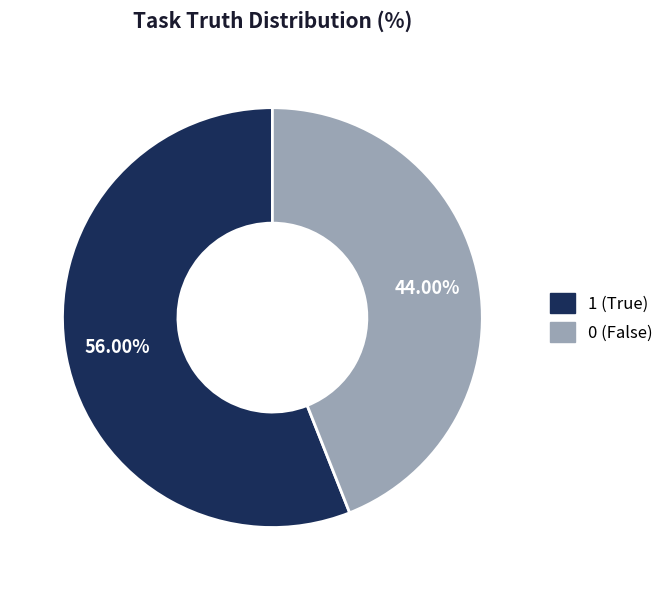

Approximately how many times larger is the value at 0 (False) compared to 1 (True)?

0.8